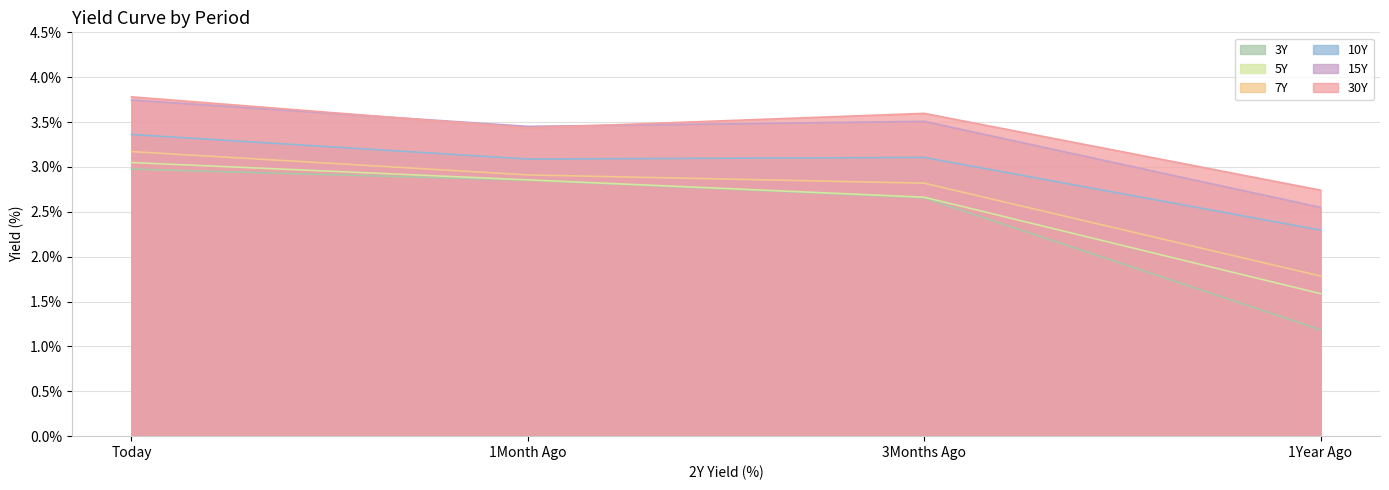

How many distinct data groups are displayed?

6